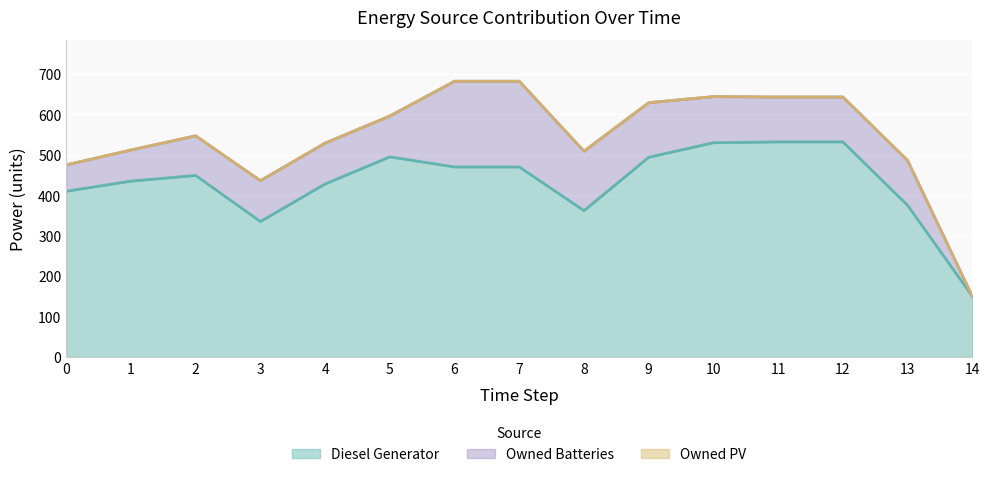

List the labels in order of Owned PV value, smallest first.

0, 1, 2, 3, 4, 5, 6, 7, 8, 9, 10, 11, 12, 13, 14